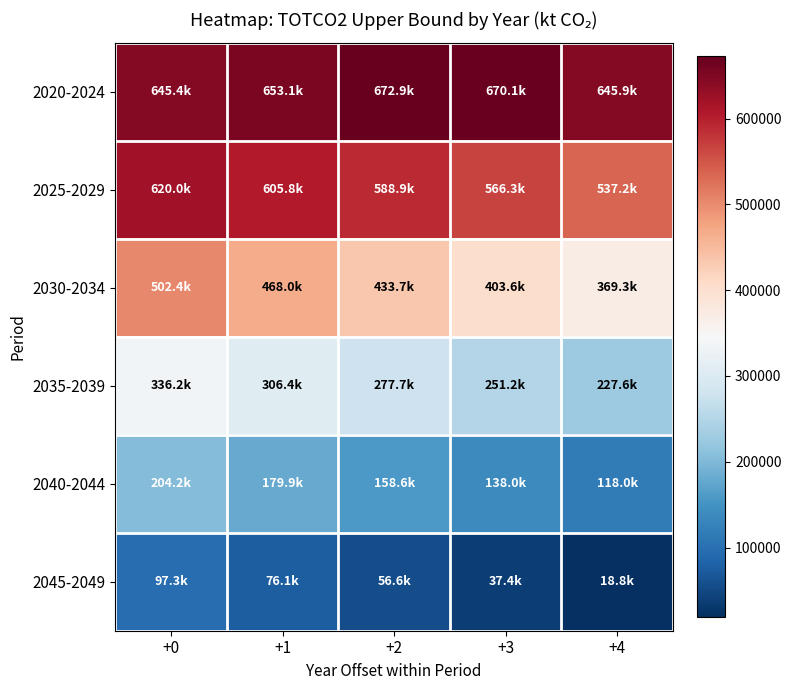

Reading right to left, list all the values displayed in this chart.

2020-2024: +4=645859.9	+3=670107.0	+2=672924.5	+1=653125.1	+0=645400.5
2025-2029: +4=537238.6	+3=566305.3	+2=588887.6	+1=605788.0	+0=619999.6
2030-2034: +4=369347.9	+3=403574.1	+2=433705.0	+1=468000.7	+0=502387.9
2035-2039: +4=227561.9	+3=251197.9	+2=277724.0	+1=306437.7	+0=336212.9
2040-2044: +4=117950.9	+3=138027.7	+2=158608.4	+1=179940.5	+0=204238.4
2045-2049: +4=18780.3	+3=37413.5	+2=56629.5	+1=76143.5	+0=97264.1